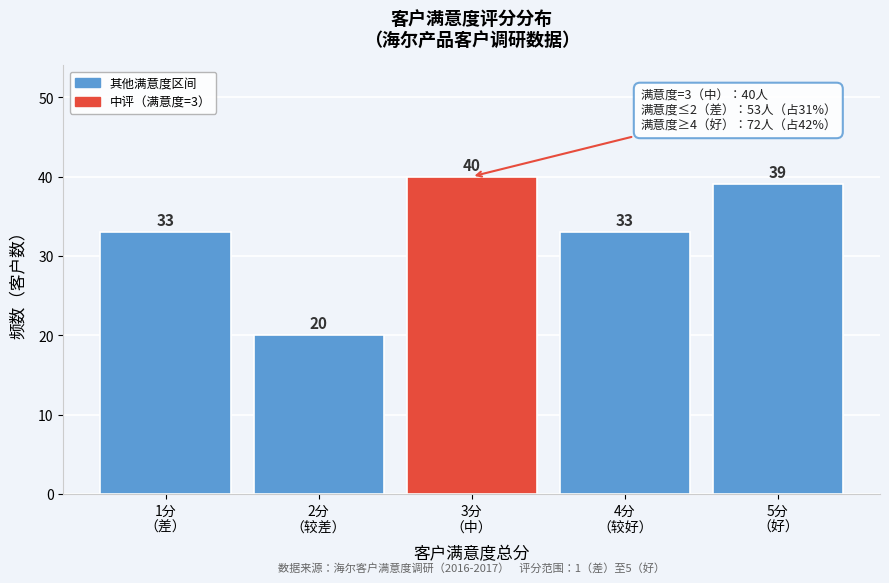

Reading left to right, transcribe all the data shown in this chart.

33	20	40	33	39